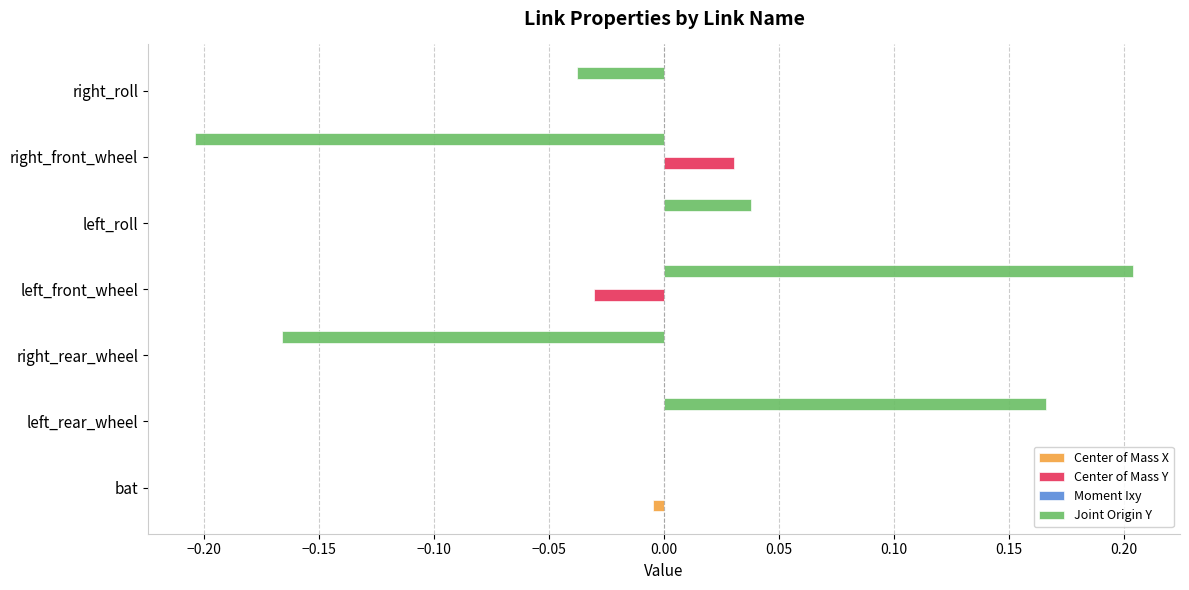

At which label does Center of Mass Y reach its peak?

right_front_wheel